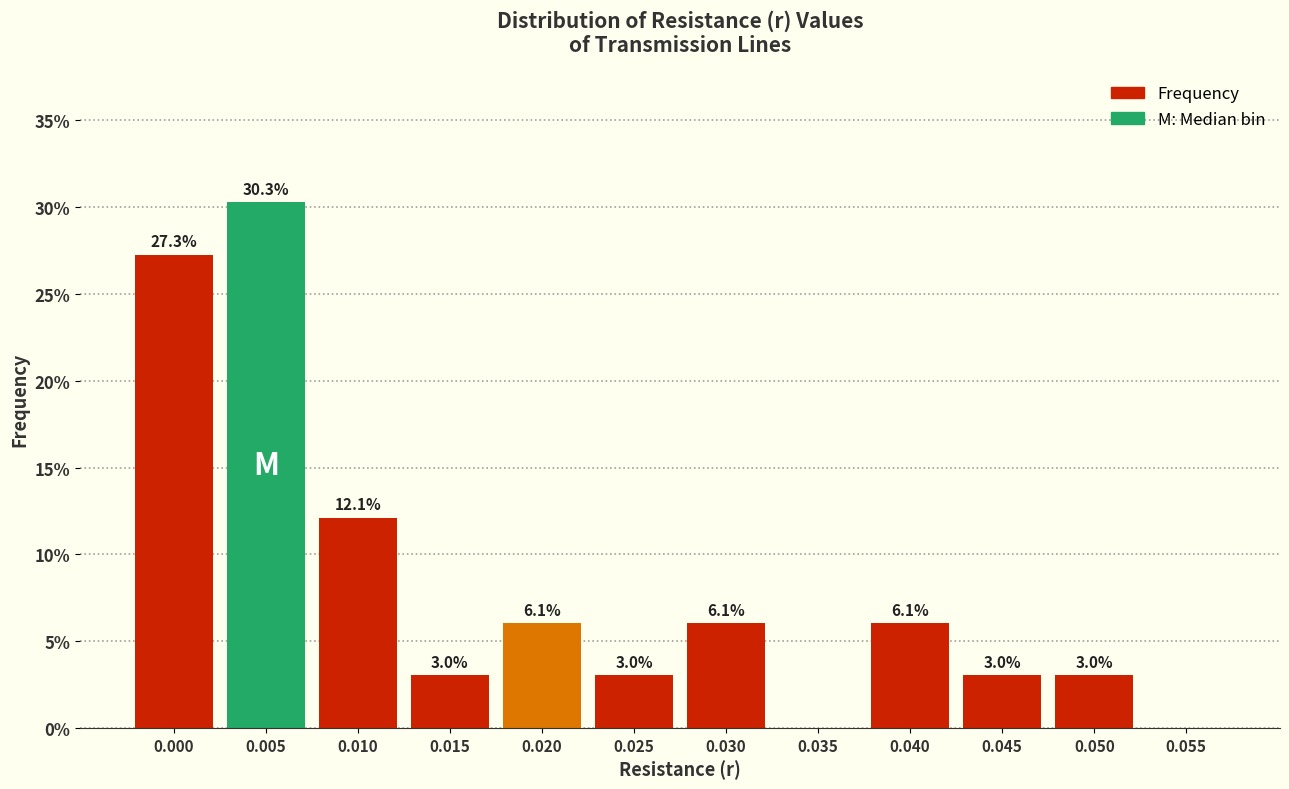

Reading left to right, what are all the values shown in this chart?

0.000=27.3	0.005=30.3	0.010=12.1	0.015=3.0	0.020=6.1	0.025=3.0	0.030=6.1	0.035=0.0	0.040=6.1	0.045=3.0	0.050=3.0	0.055=0.0